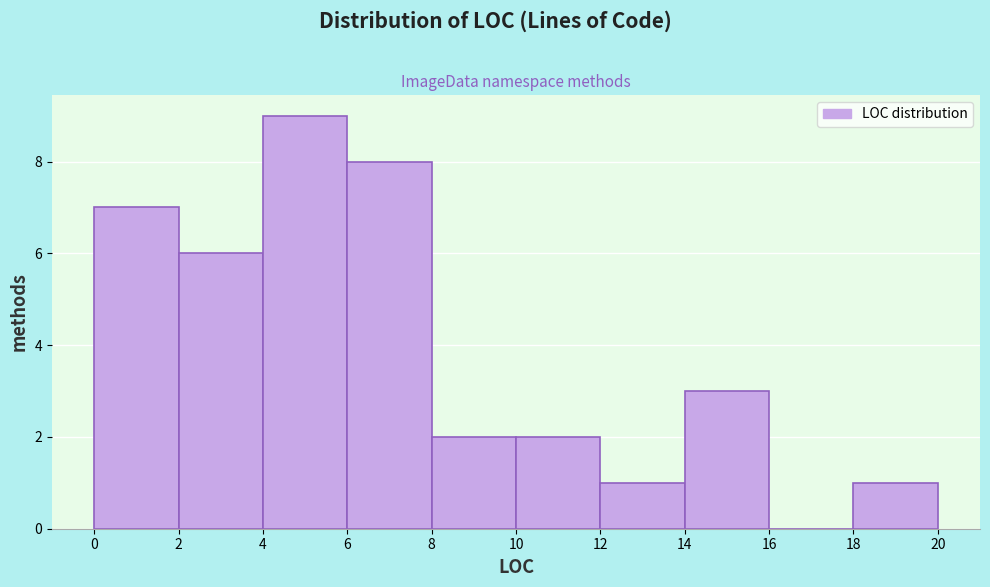

Which range on the x-axis has the tallest bar?

4 to 6